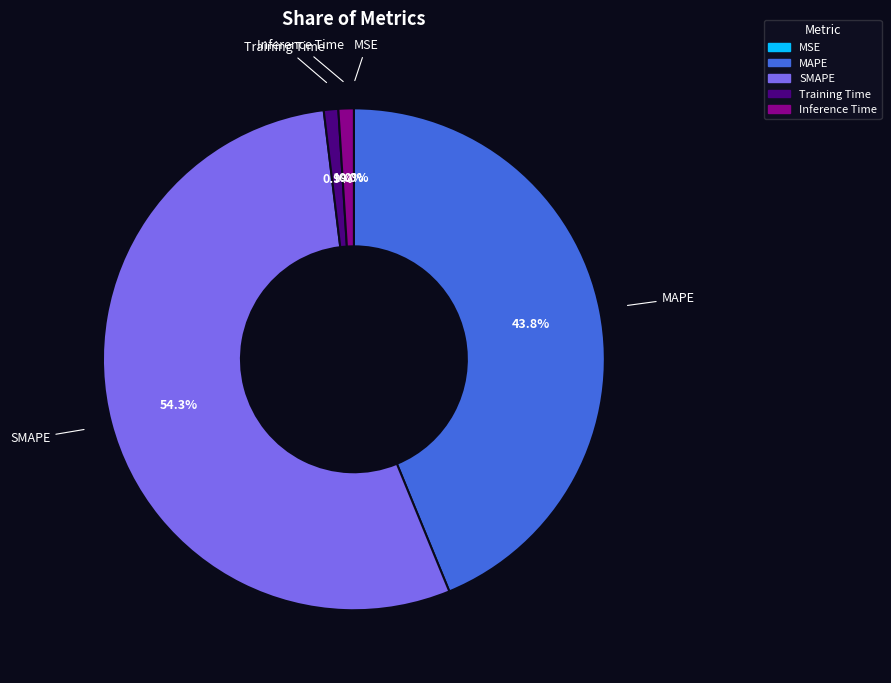

Between SMAPE and Inference Time, which is larger?

SMAPE